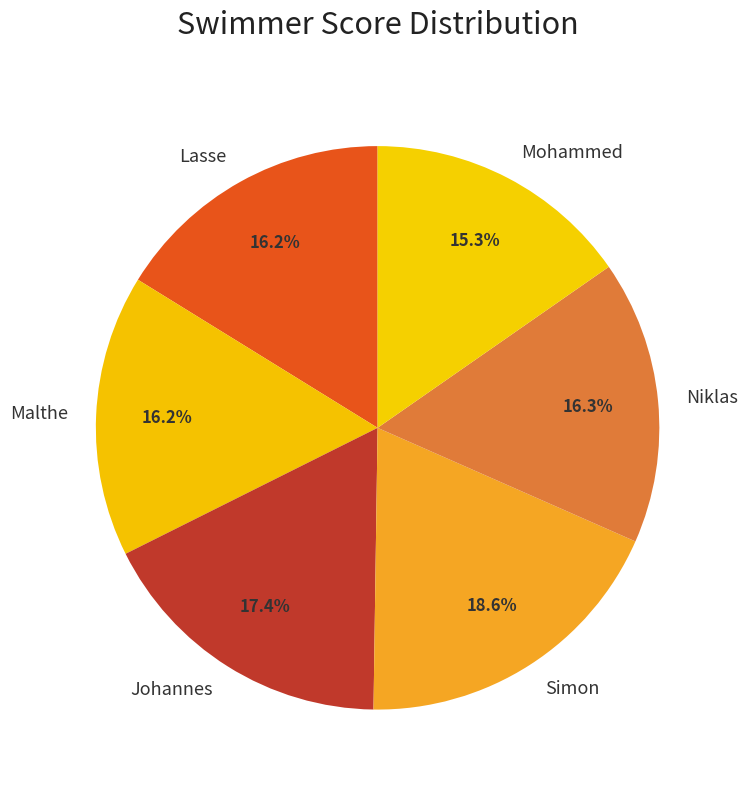

What is the largest slice in the pie chart?

Simon